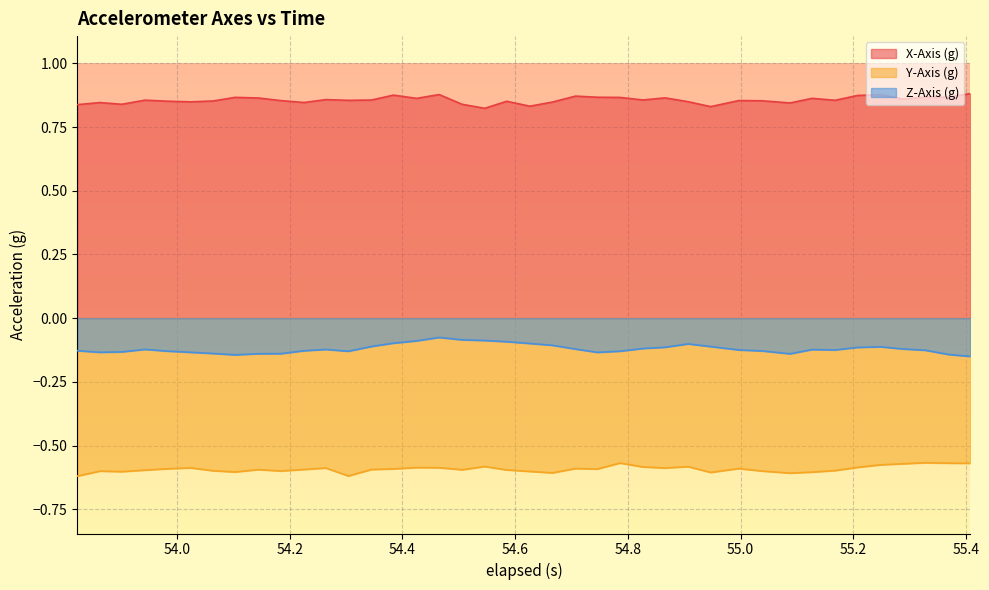

What is the value of the Y-Axis (g) point at the 33rd from the left?

-0.6